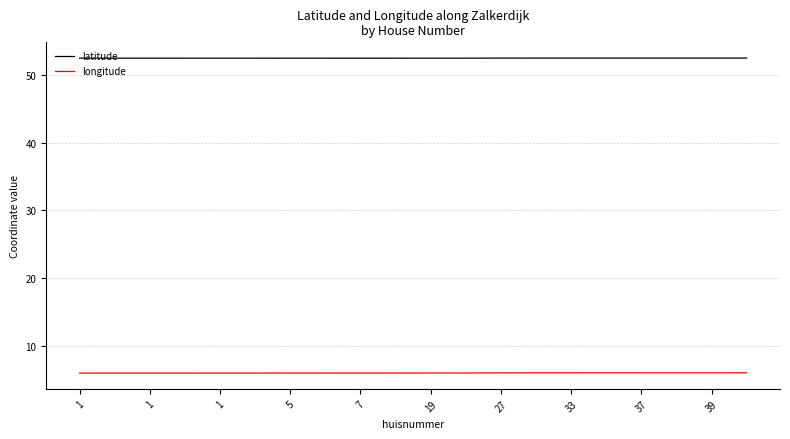

What is the highest value of the longitude series?

6.0